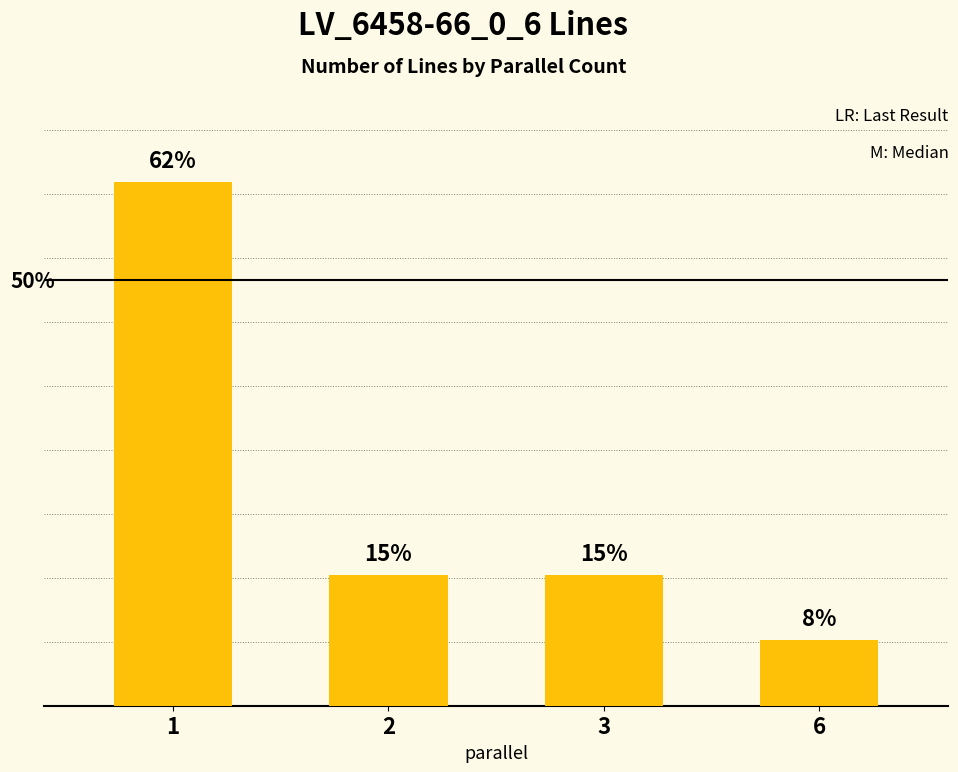

List the labels in order of value, largest first.

1, 2, 3, 6